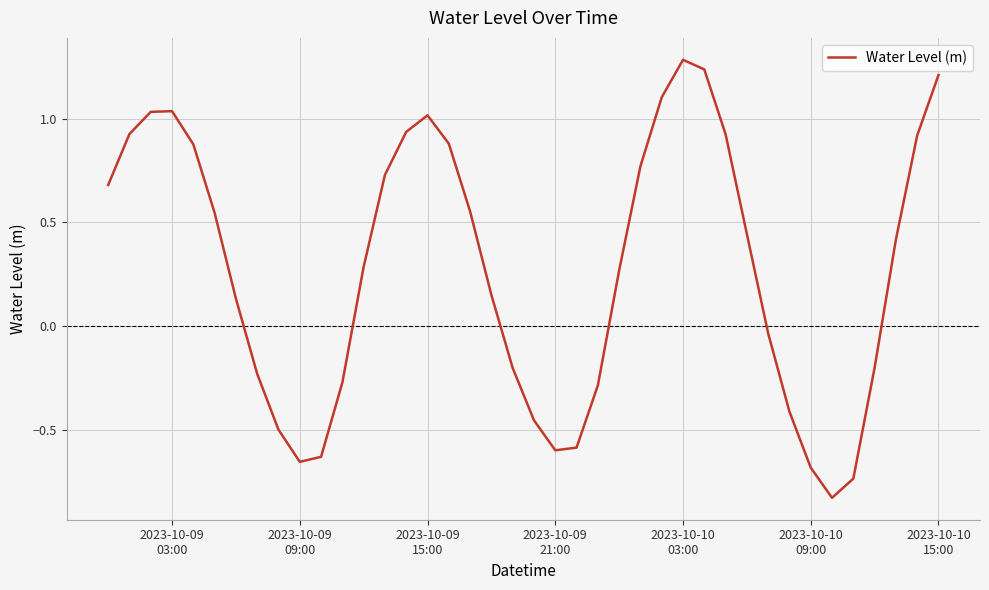

What is the difference between the maximum and minimum values?

2.1